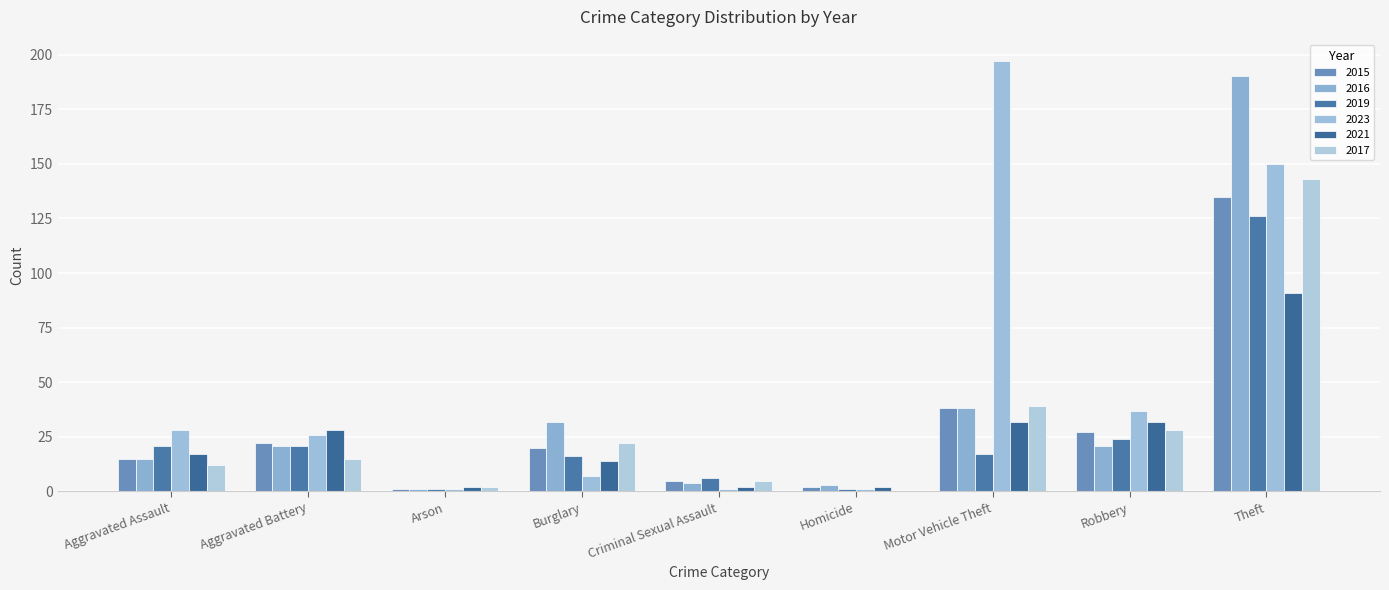

Rank the categories by 2019 value from highest to lowest.

Theft, Robbery, Aggravated Assault, Aggravated Battery, Motor Vehicle Theft, Burglary, Criminal Sexual Assault, Arson, Homicide